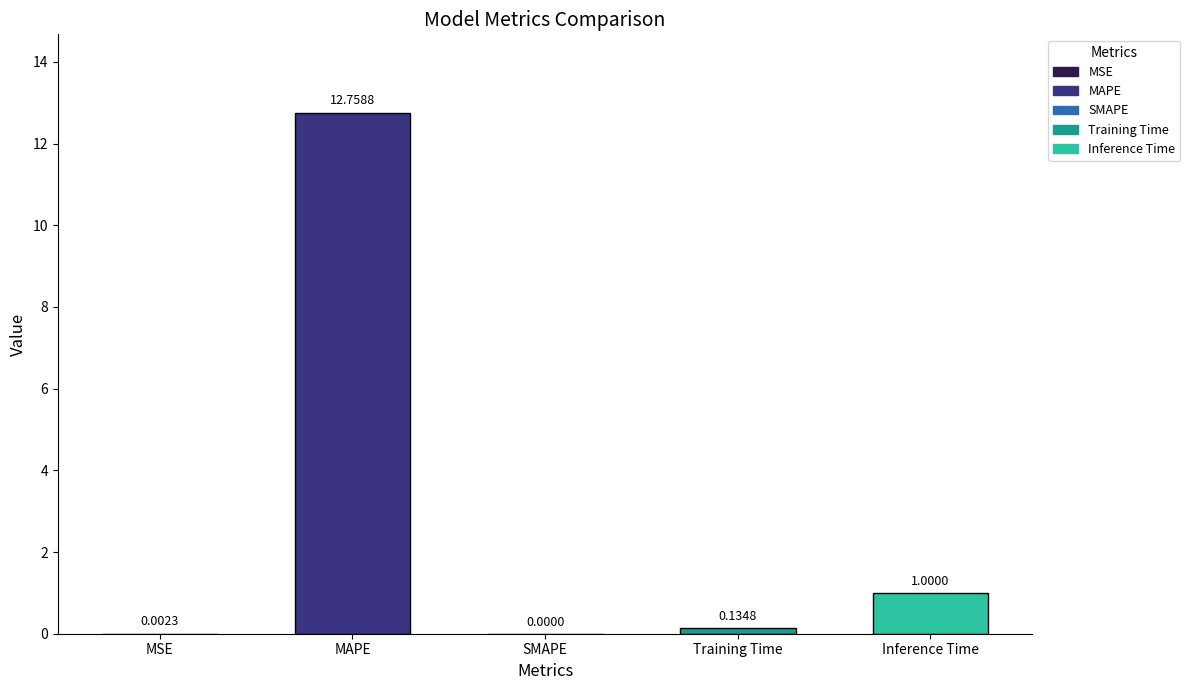

Which category has the highest value across all series?

MAPE